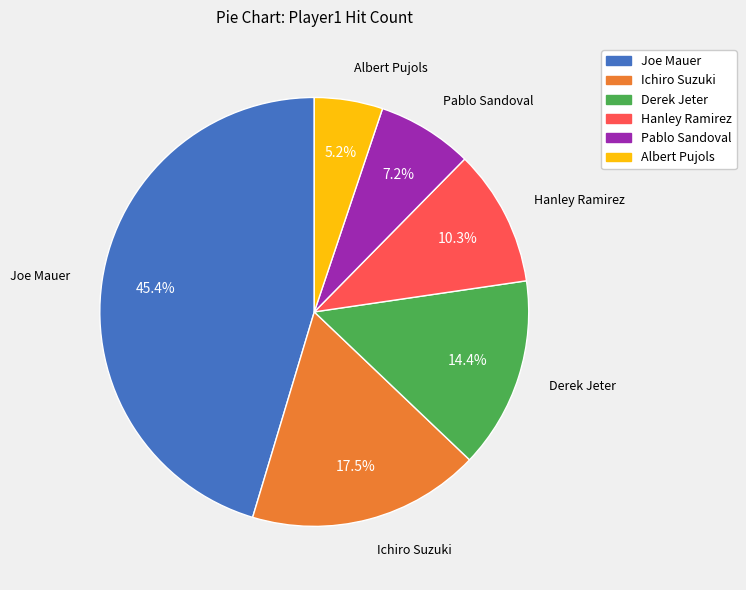

Rank the categories by value from lowest to highest.

Albert Pujols, Pablo Sandoval, Hanley Ramirez, Derek Jeter, Ichiro Suzuki, Joe Mauer